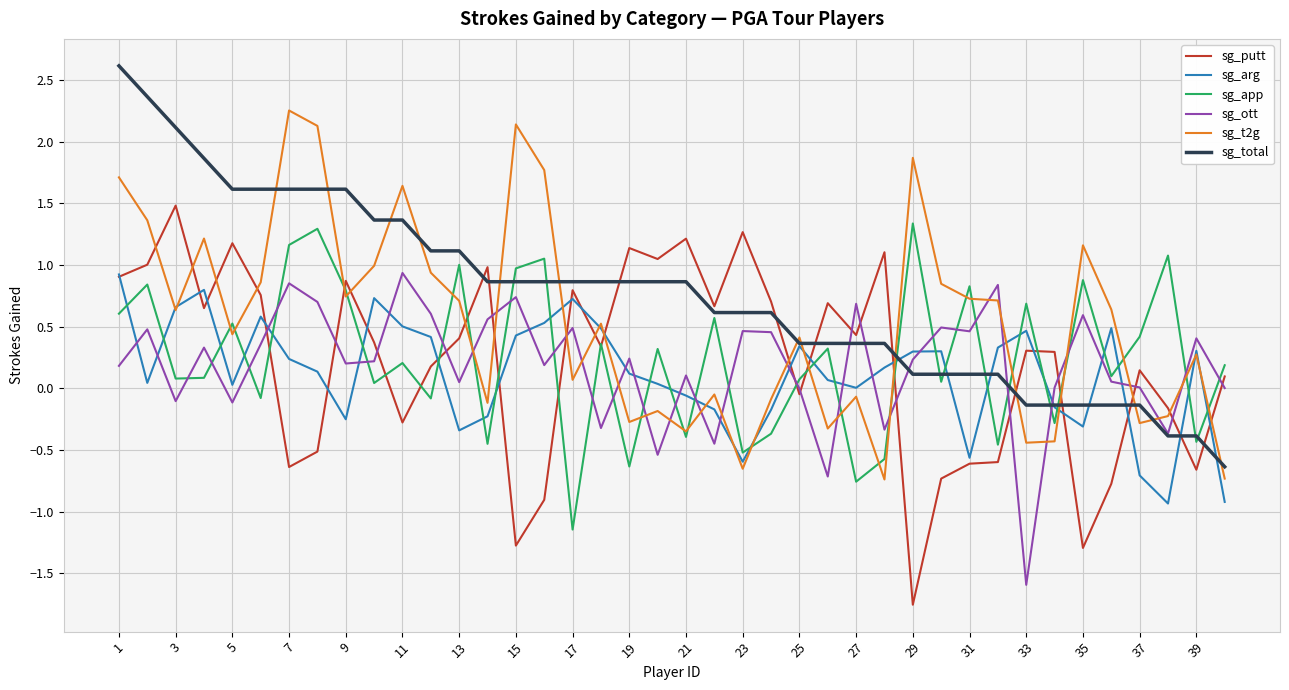

What is the greatest value displayed?

2.6